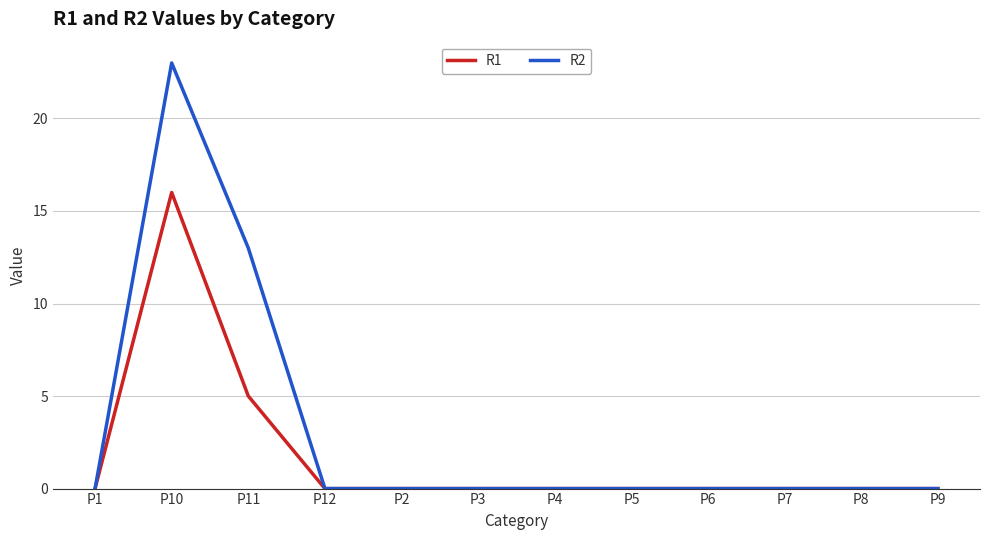

Which series has the largest total across all categories?

R2